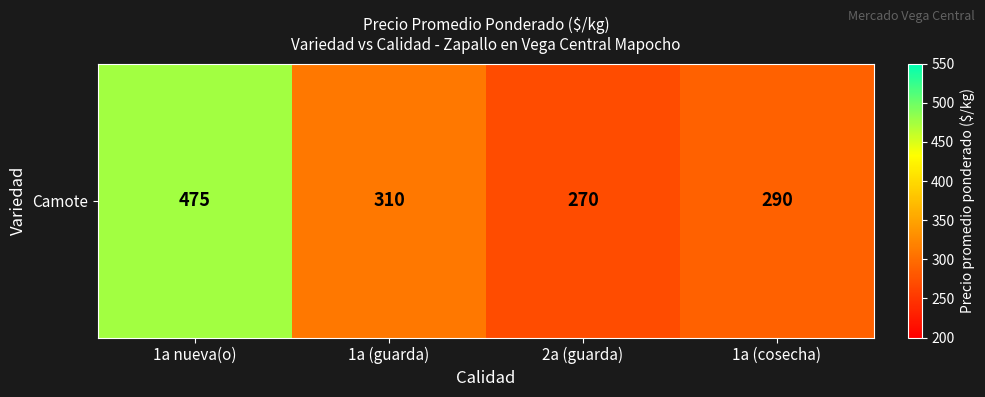

Reading left to right, list all the values displayed in this chart.

475	310	270	290